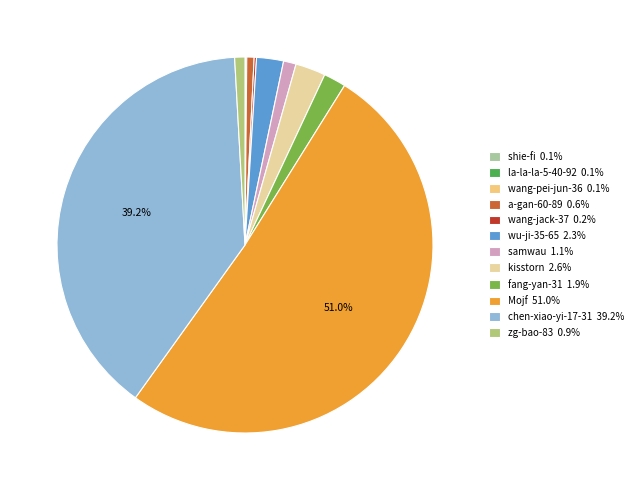

To the nearest percent, what percentage of the pie is a-gan-60-89?

1%